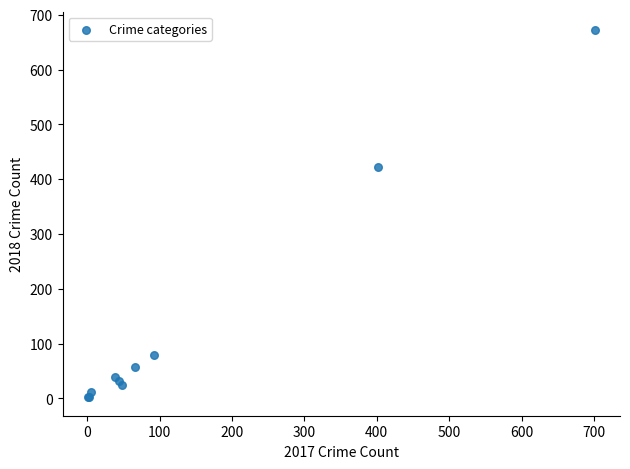

What Y value in the scatter plot is closest to 337?

423